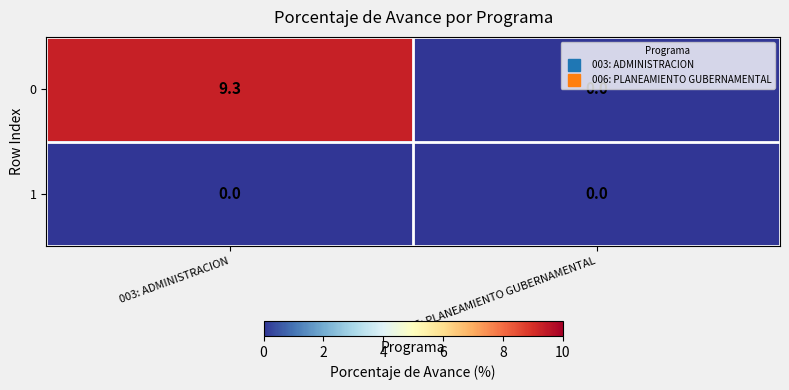

How many positive values does the 0 series have?

1